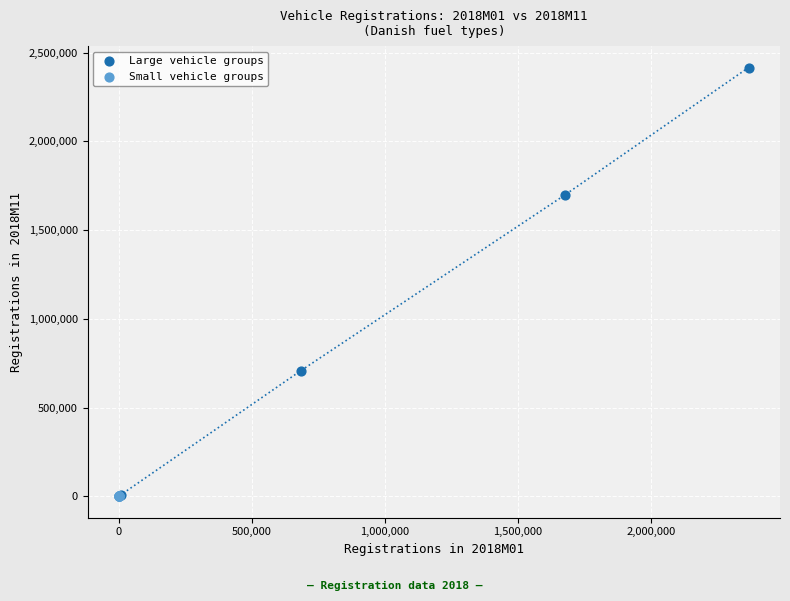

Which series reaches the maximum Y coordinate?

Large vehicle groups